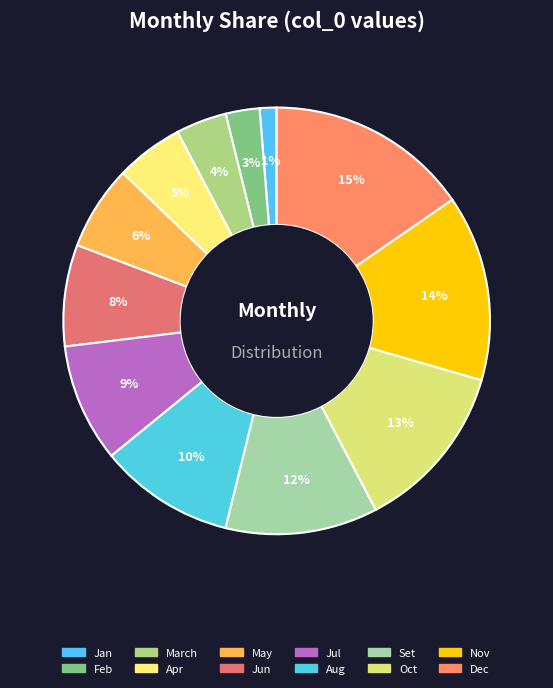

How many slices are in this pie chart?

12